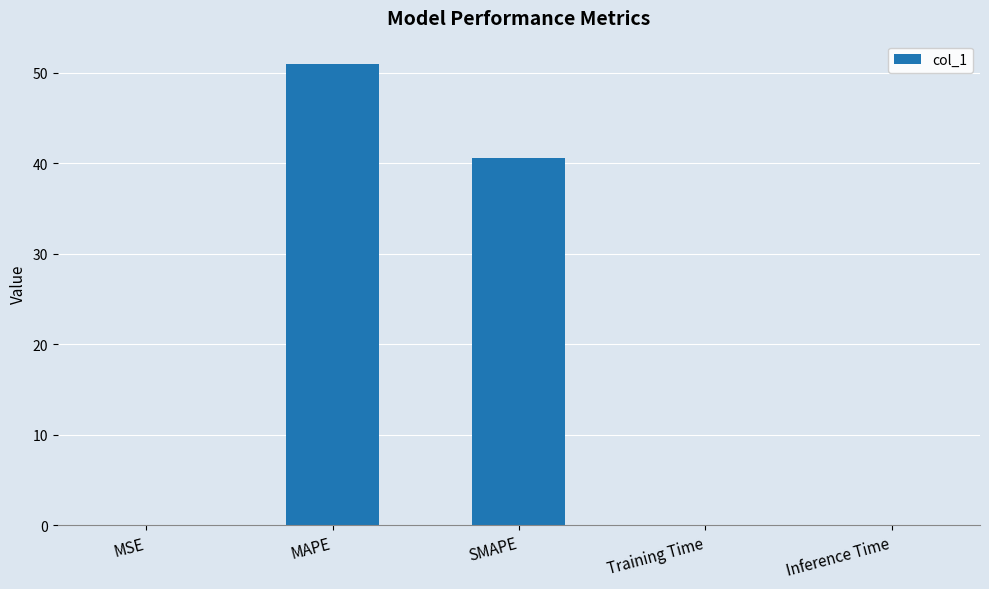

What is the difference between the values at SMAPE and Inference Time?

40.6